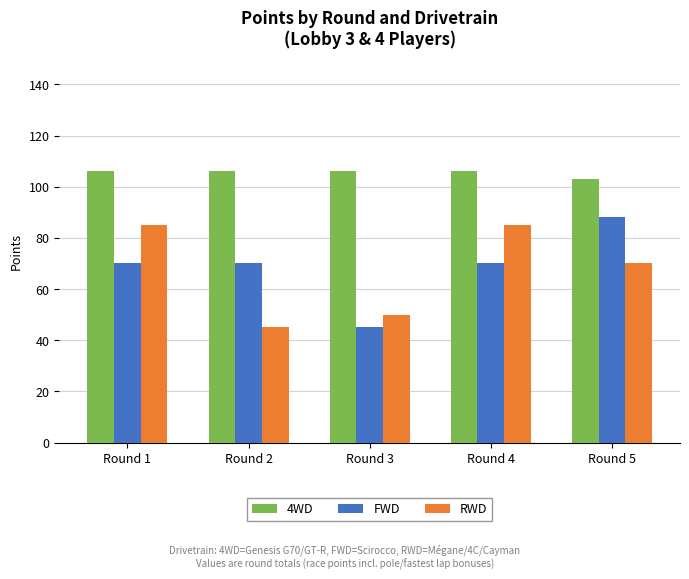

Rank the series at Round 5 from highest to lowest value.

4WD, FWD, RWD